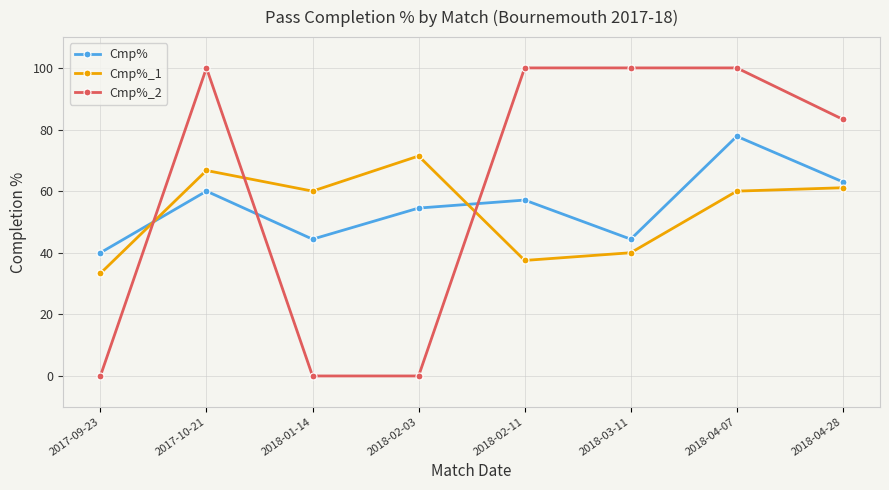

At which category does Cmp%_1 reach its first local valley?

2018-01-14